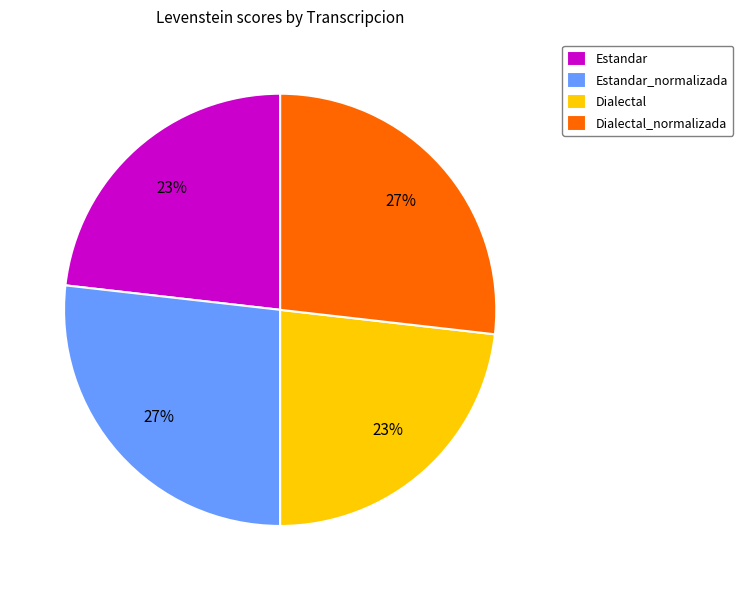

Which has a higher value, Dialectal_normalizada or Estandar?

Dialectal_normalizada